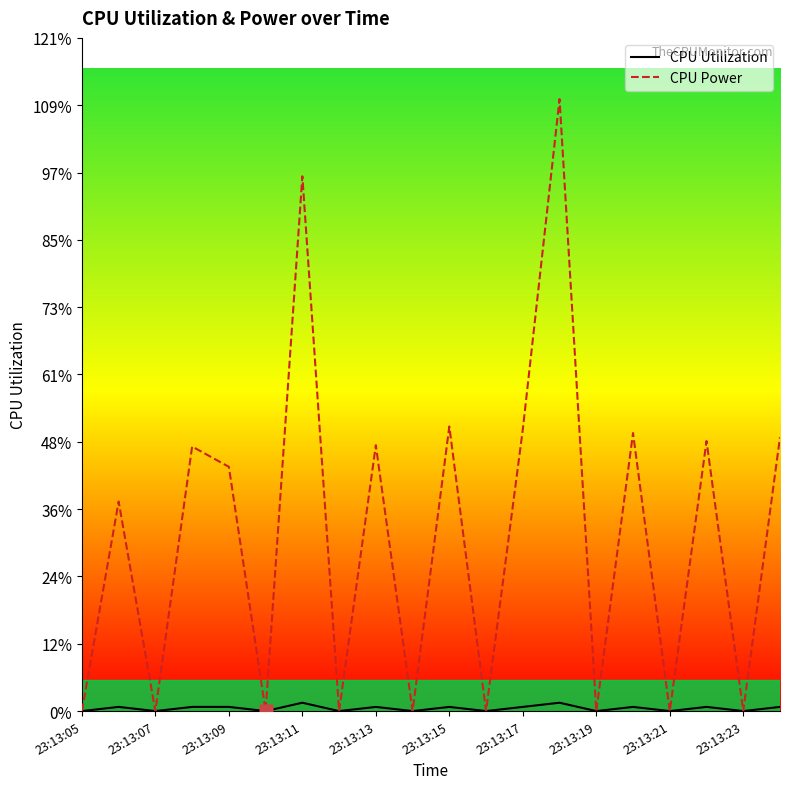

Is this an area chart (filled region under the line)?

No